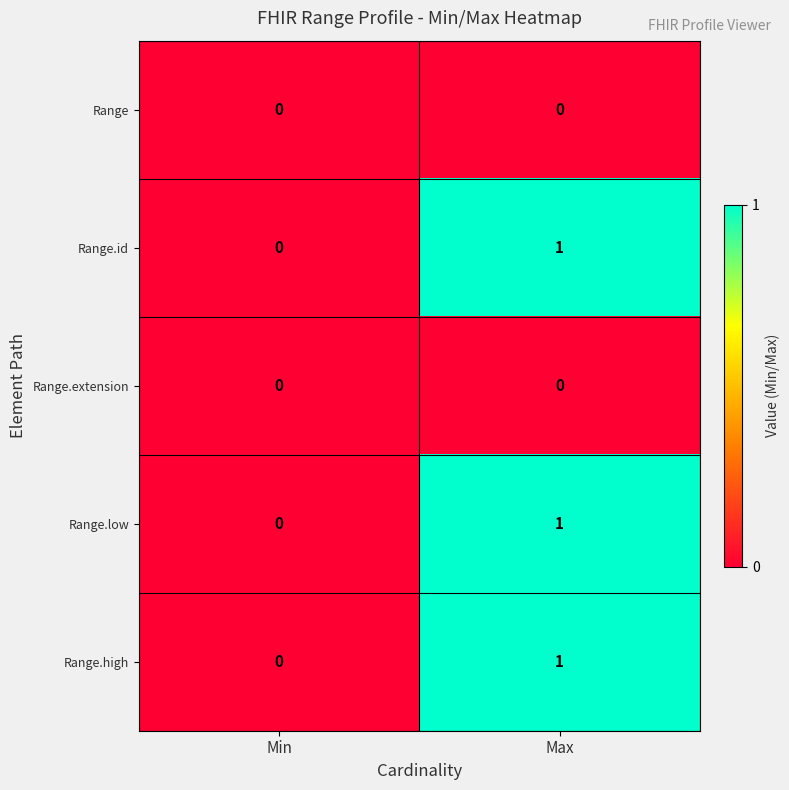

How many data points does each series have?

2